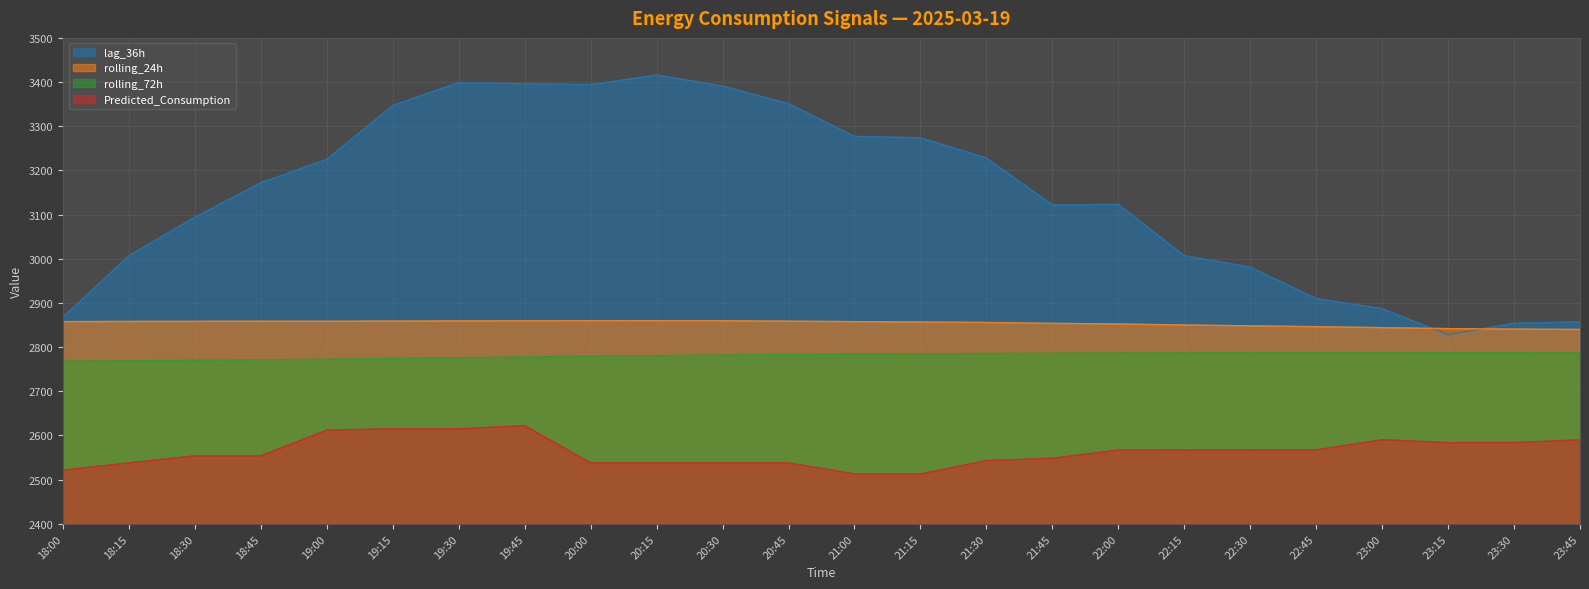

Where does the rolling_24h series first go above 2857?

18:00